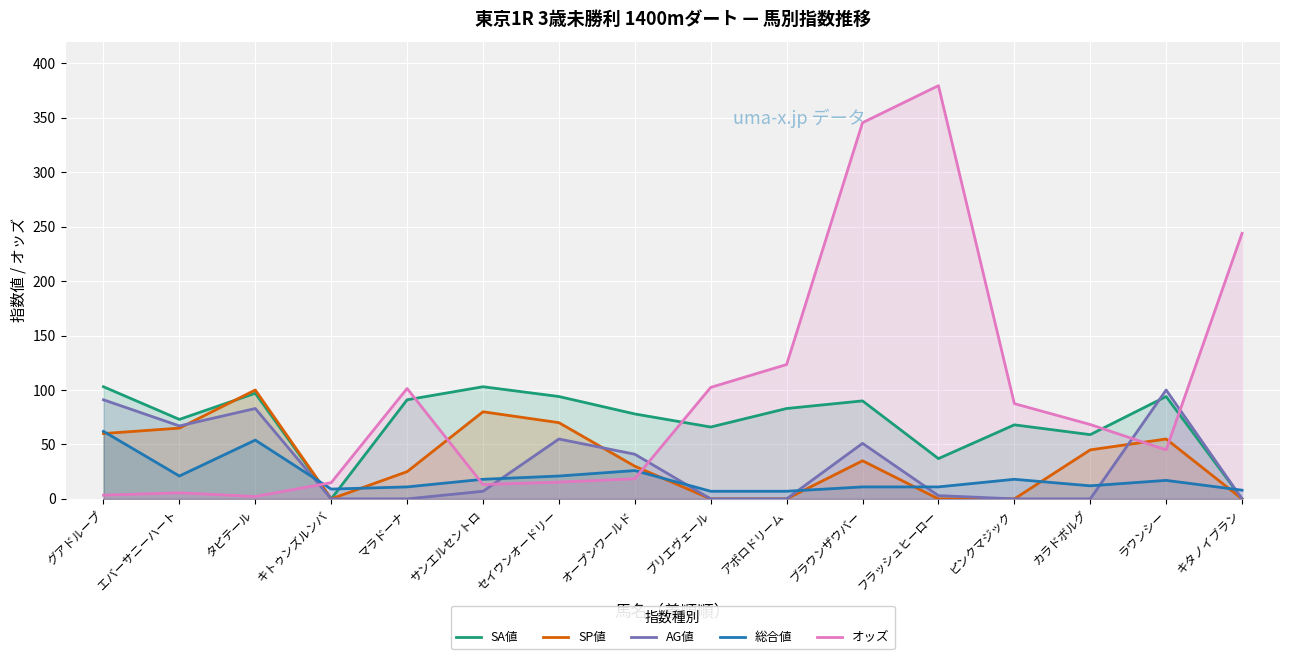

How many interior local peaks does the SA値 series have?

5